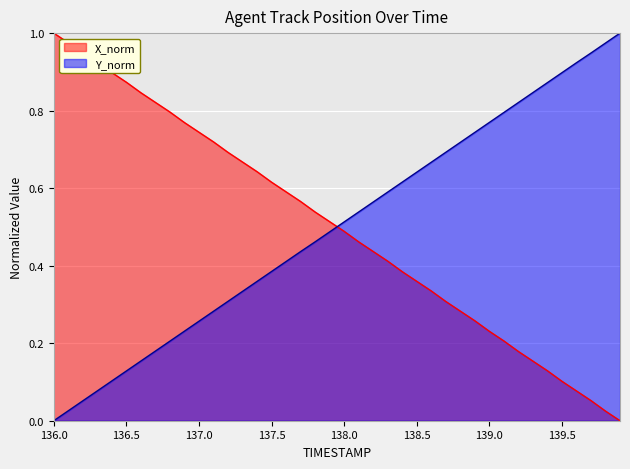

At which label does X_norm reach its minimum?

139.9